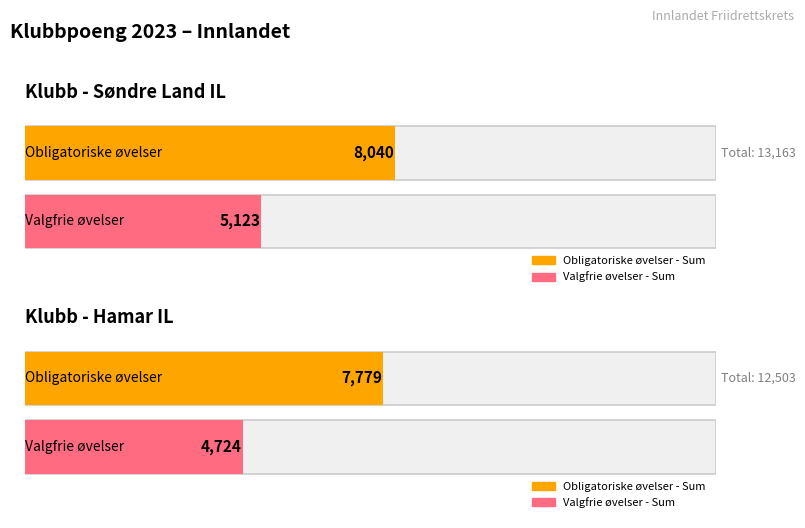

What is the lowest value of the Valgfrie øvelser - Sum series?

4724